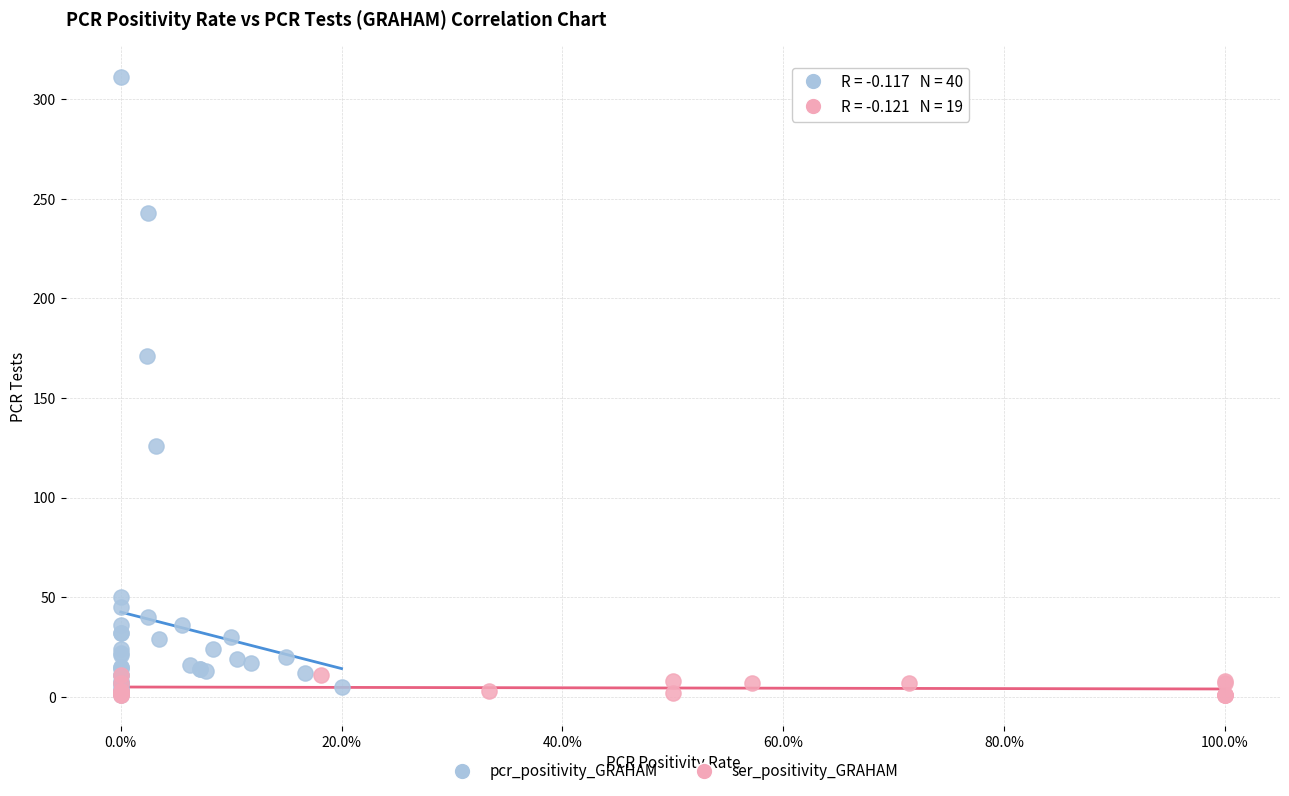

Which series has the widest spread of Y values?

pcr_positivity_GRAHAM